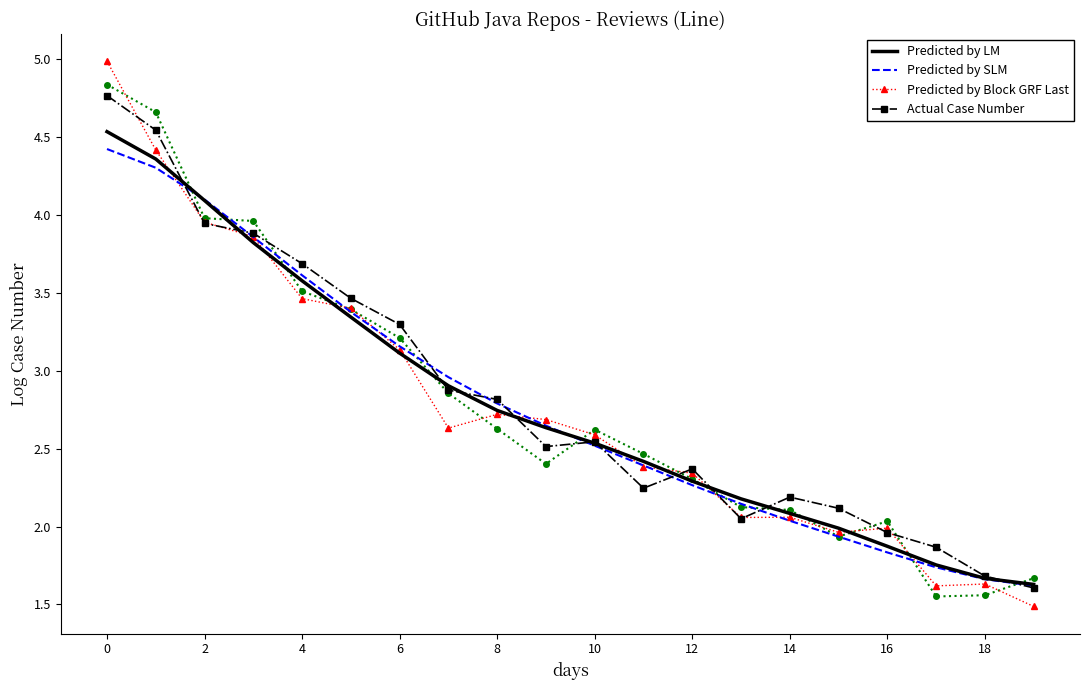

List the series in order of their peak value, lowest first.

Predicted by SLM, Predicted by LM, Actual Case Number, Predicted by Block GRF Last